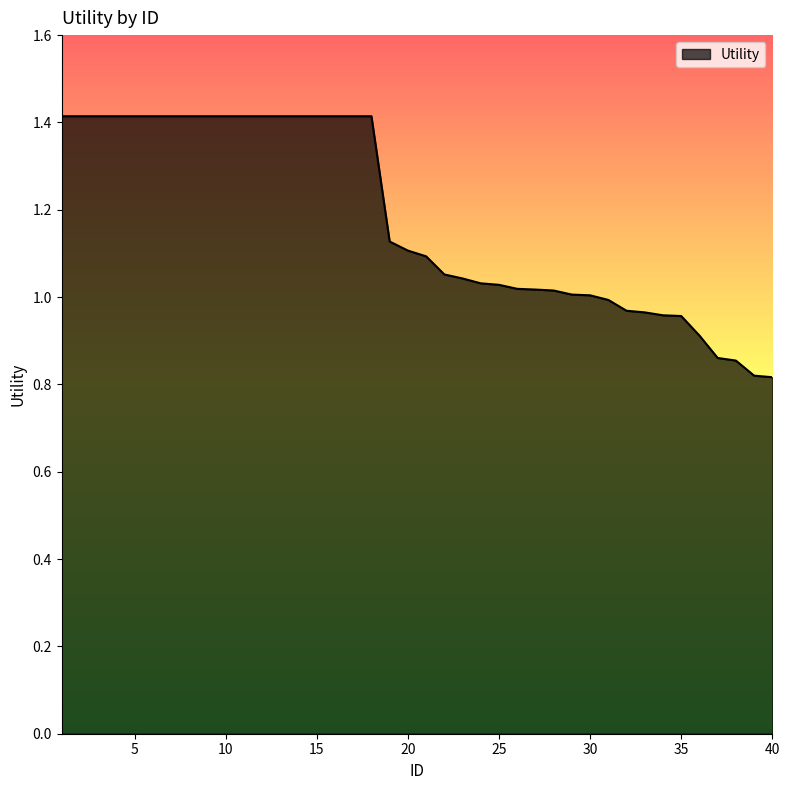

What is the difference between the maximum and minimum values?

0.6